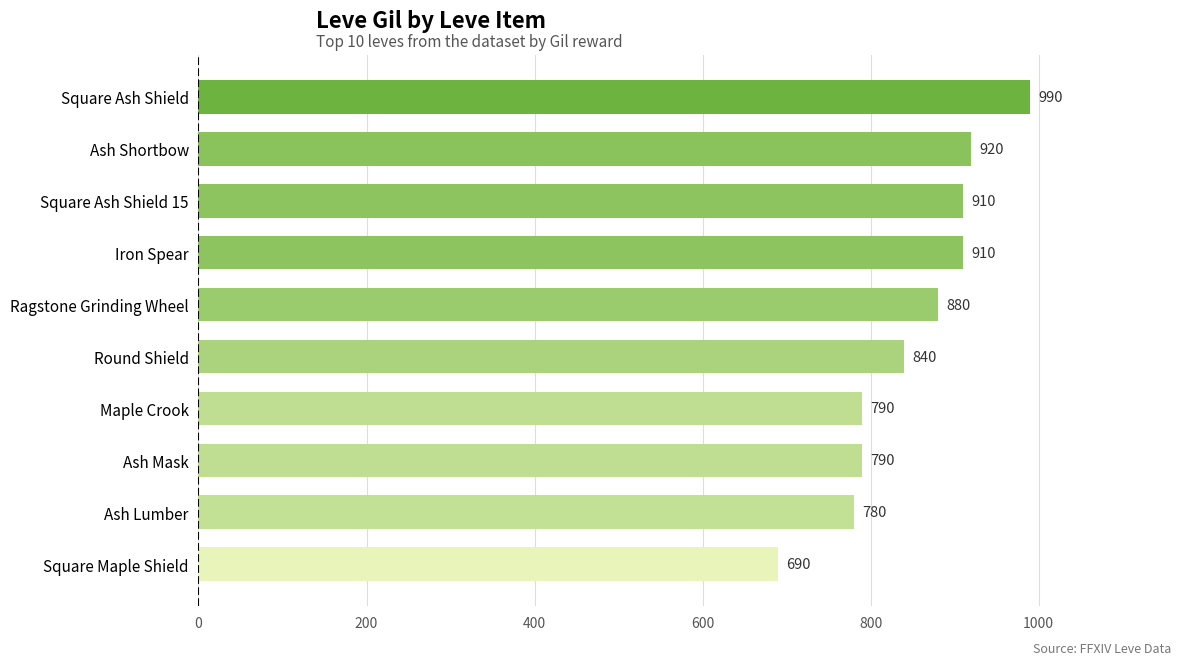

The chart shows a value of 840 at Round Shield. True or false?

True